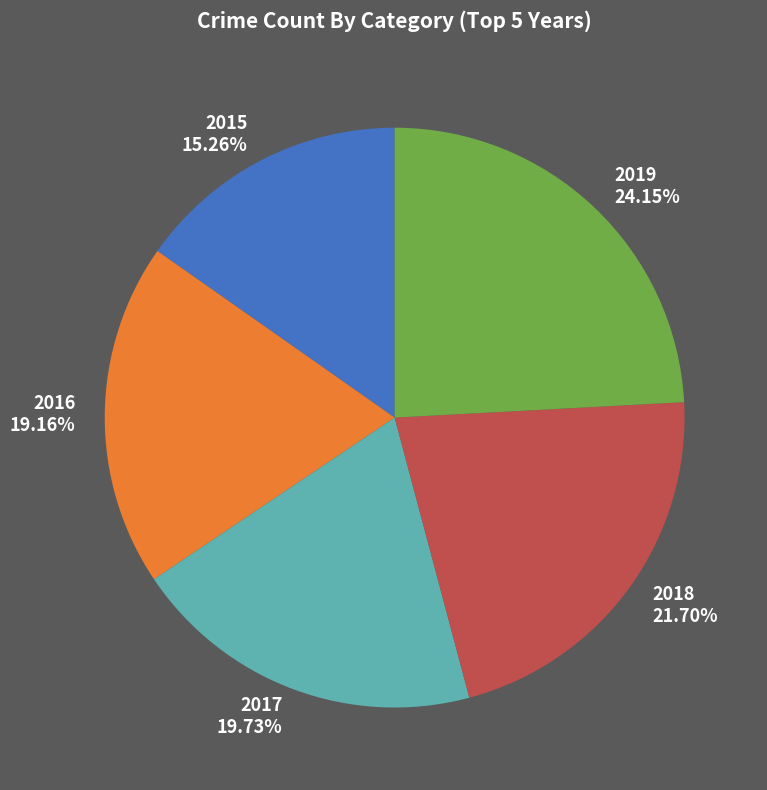

Rank the categories by value from highest to lowest.

2019, 2018, 2017, 2016, 2015